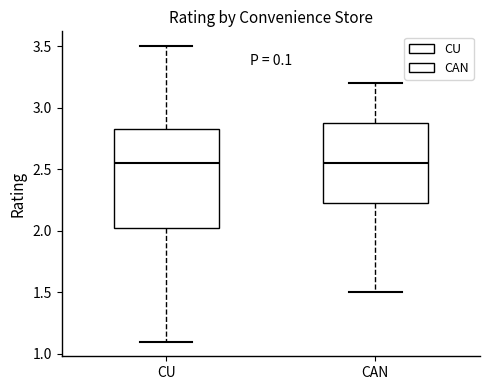

Where is the upper edge of the box for CAN on the y-axis? The values are not printed on the chart, so give them approximately, as read against the axis.

2.90